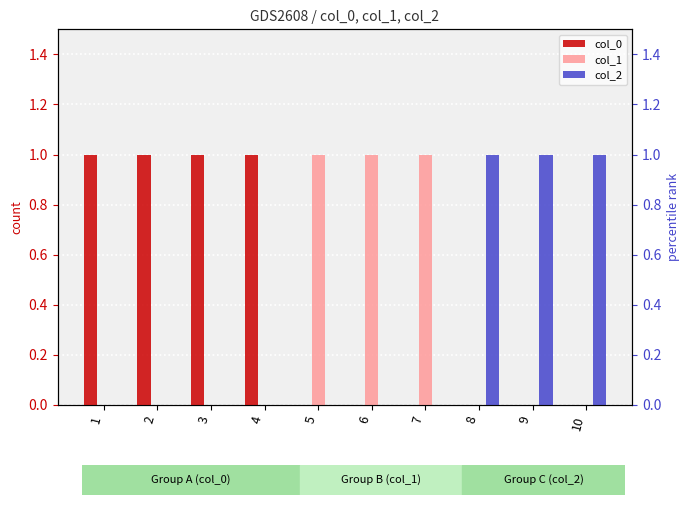

Where is col_1 nearest to the value 0?

1